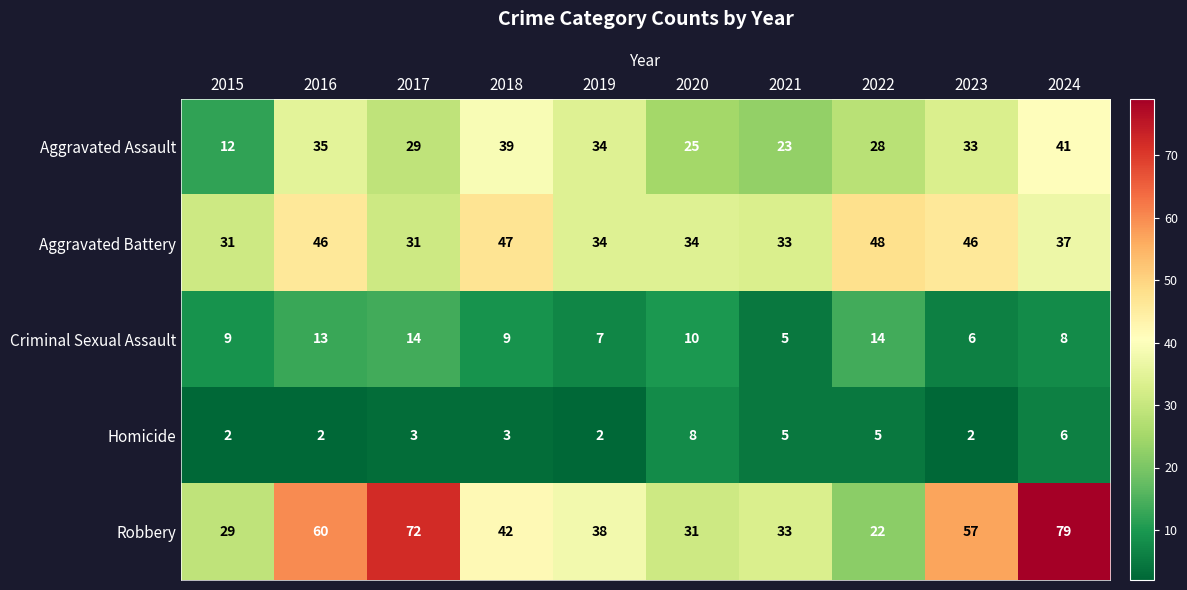

What is the maximum value shown in the chart?

79